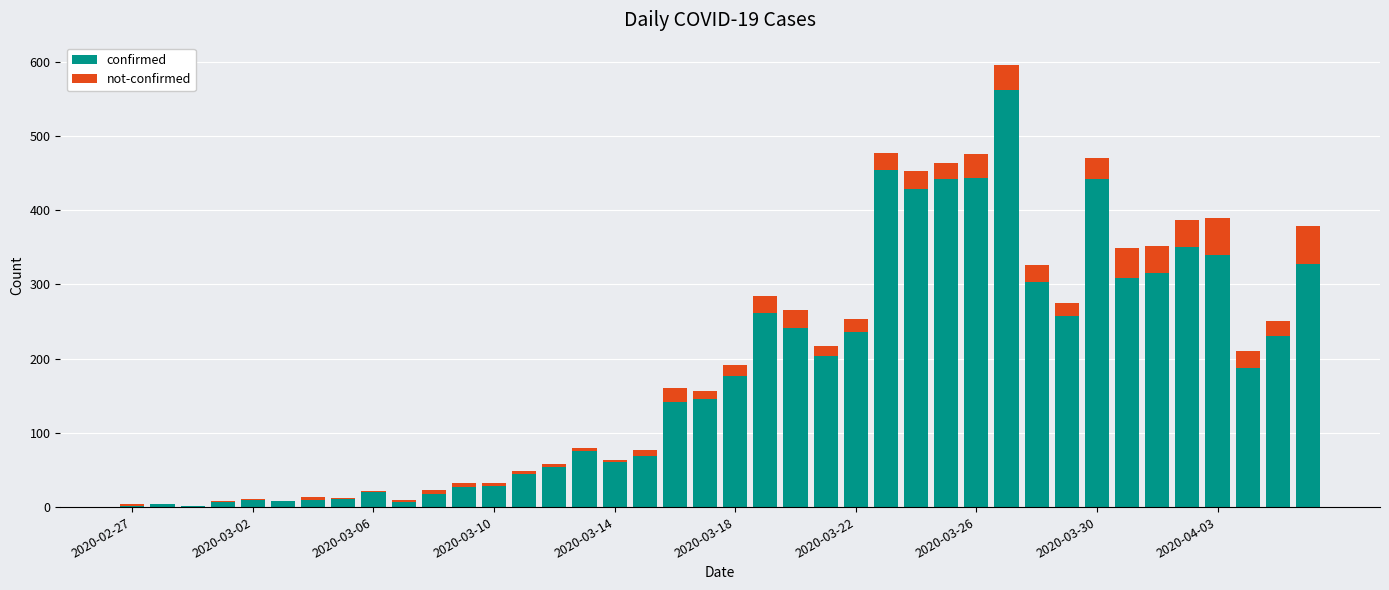

What is the maximum value for confirmed?

562